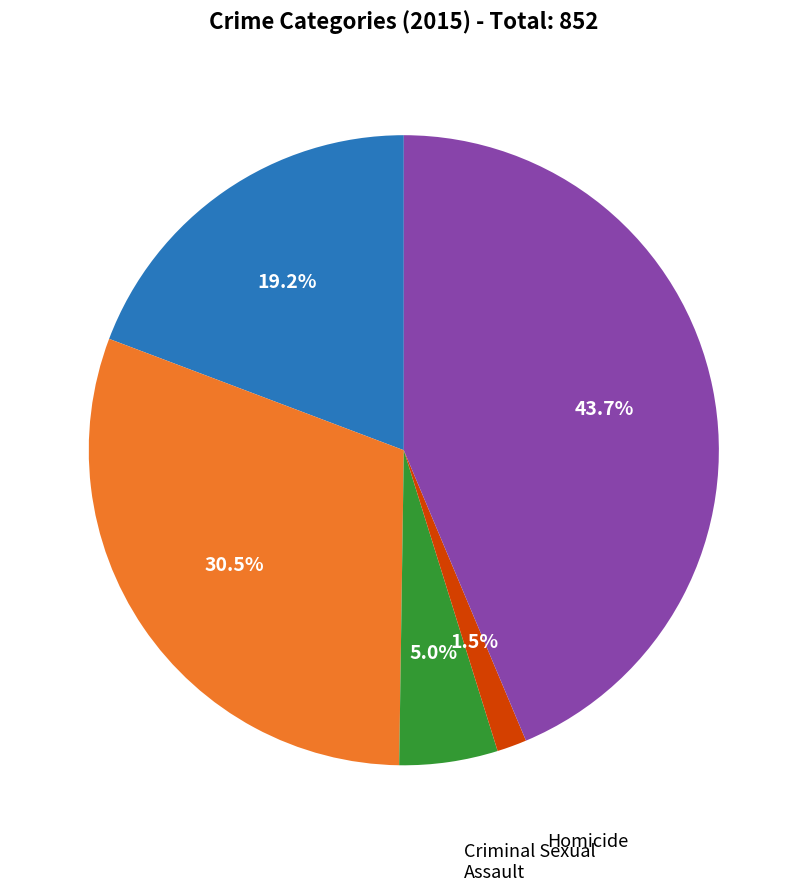

Is there a majority slice in this chart?

No